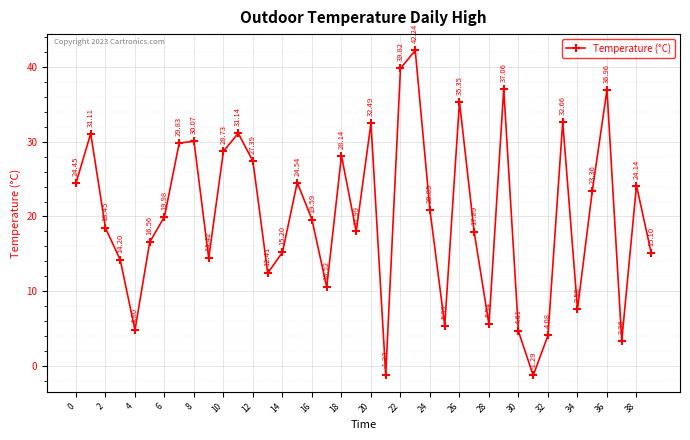

What is the difference between the maximum and minimum values?

43.5